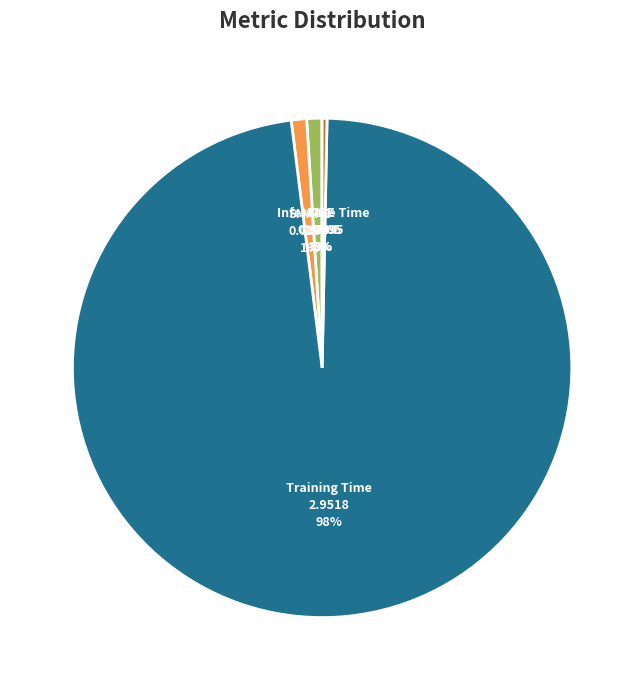

To the nearest percent, what percentage of the pie is MAPE?

1%